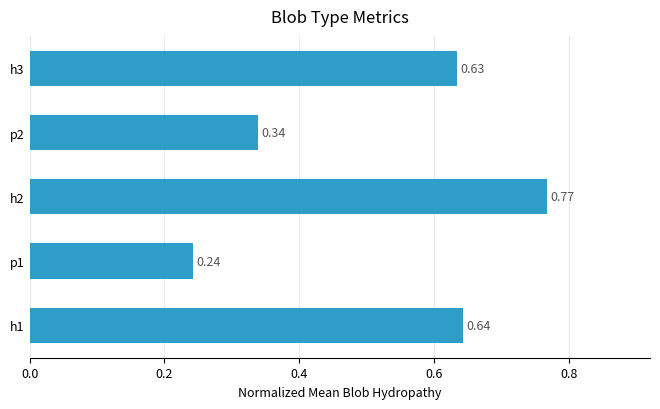

List the labels in order of value, largest first.

h2, h1, h3, p2, p1